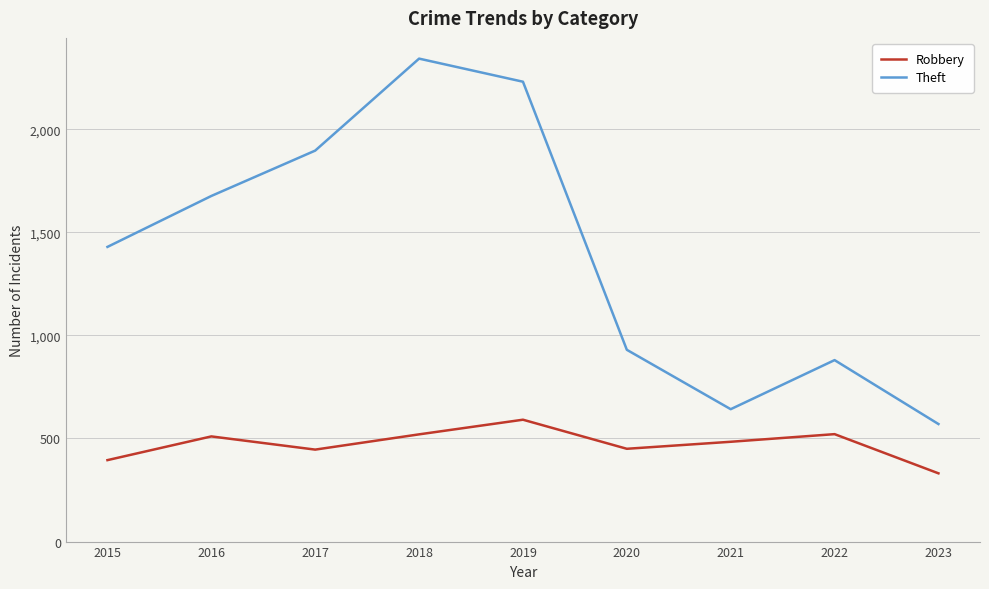

At which category does Robbery reach its first local valley?

2017